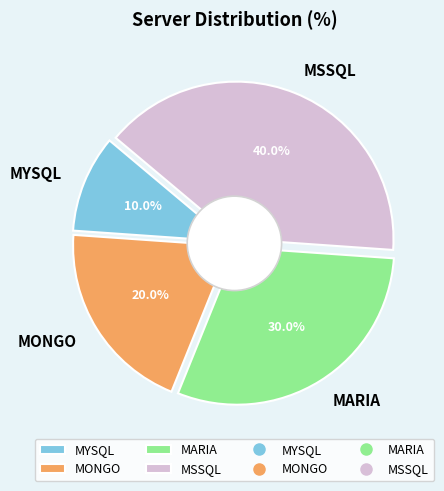

Count the number of slices in the pie.

4